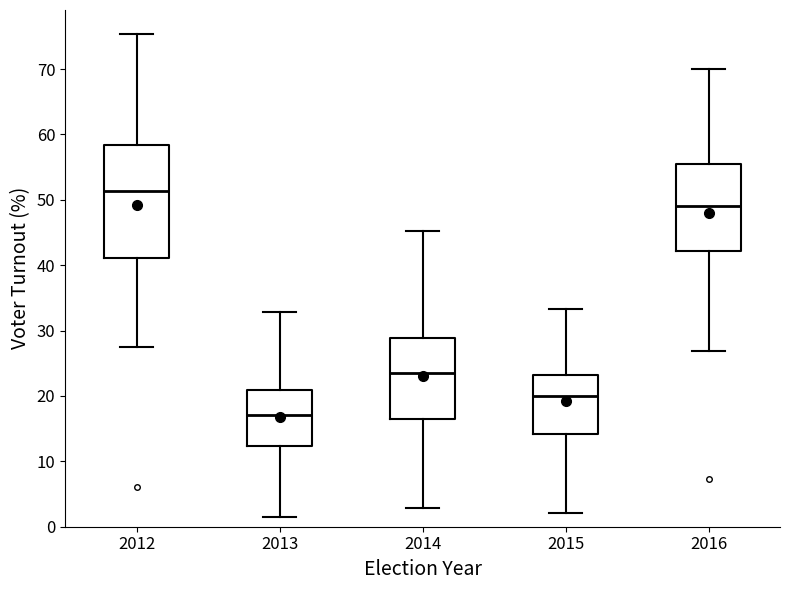

Which box has the lowest median line?

2013